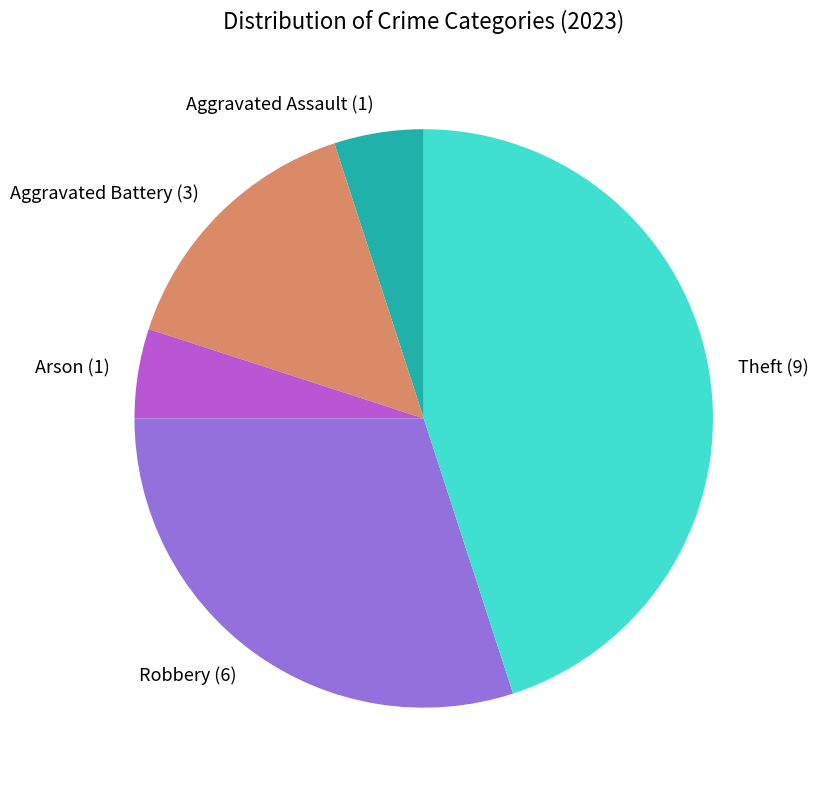

How many slices are in this pie chart?

5